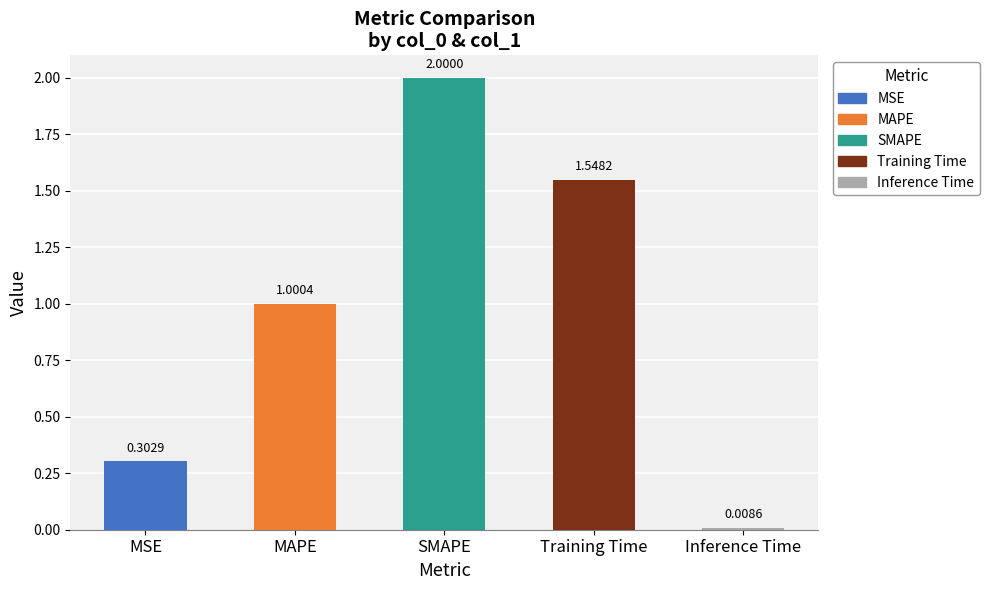

The value at MAPE is 1.4. True or false?

False